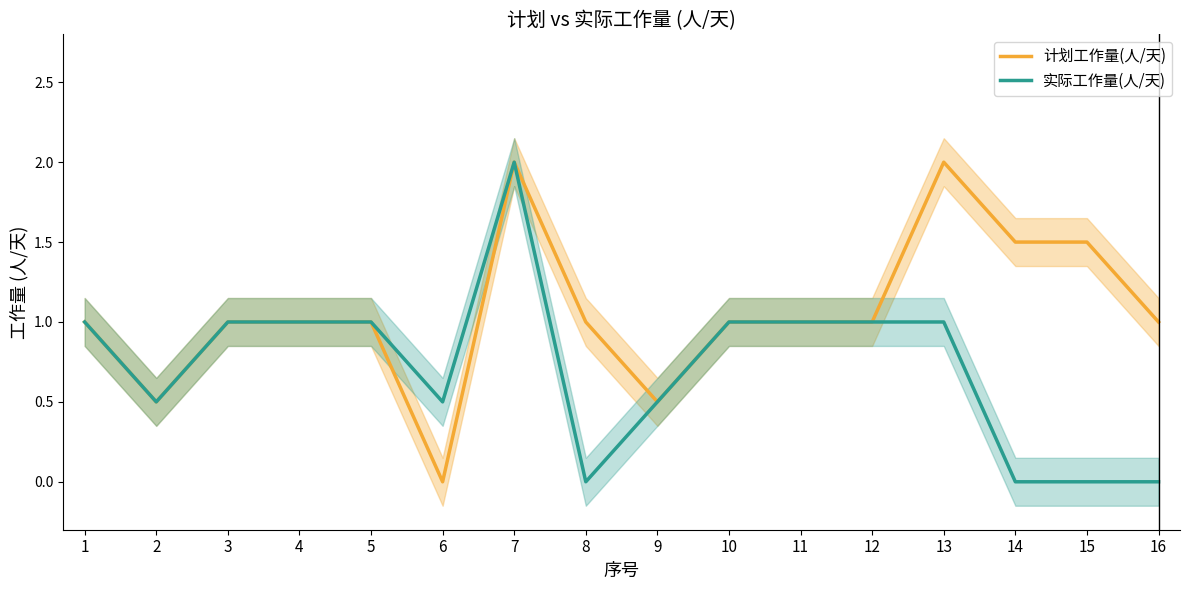

Does the chart have visible grid lines?

No